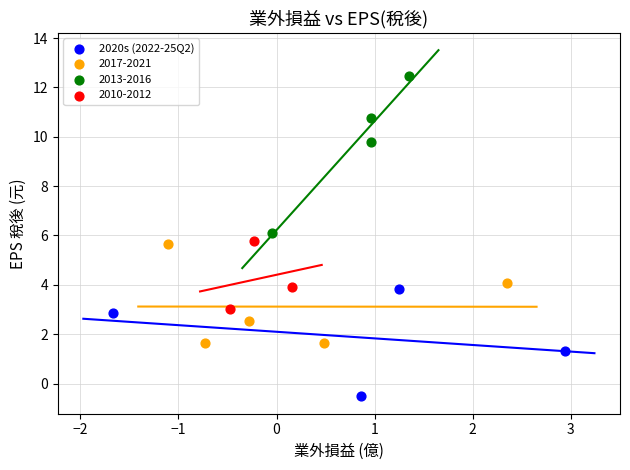

Which series contains the highest Y value?

2013-2016